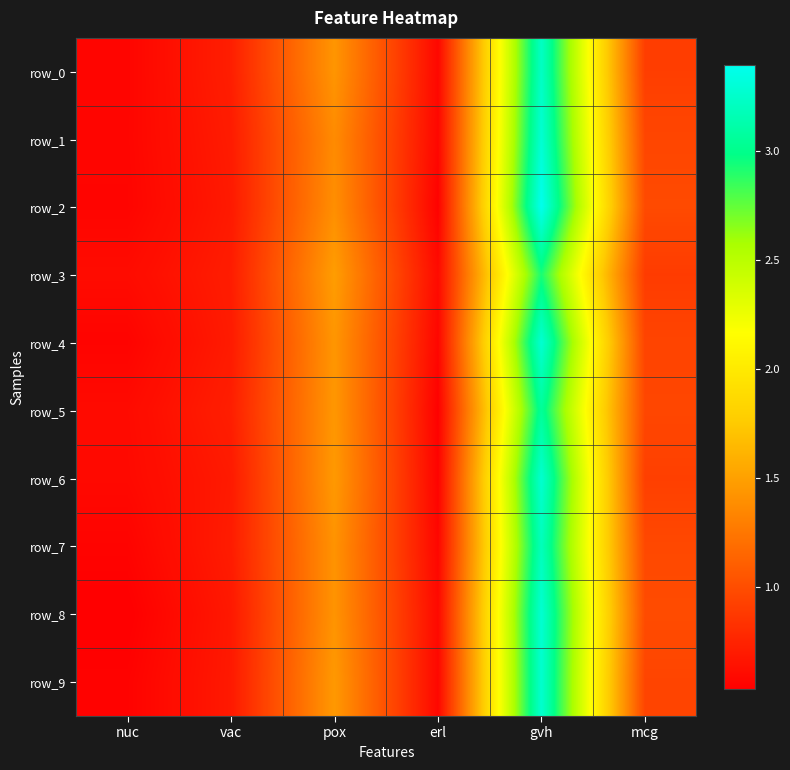

At how many categories does at least one series exceed 3?

1